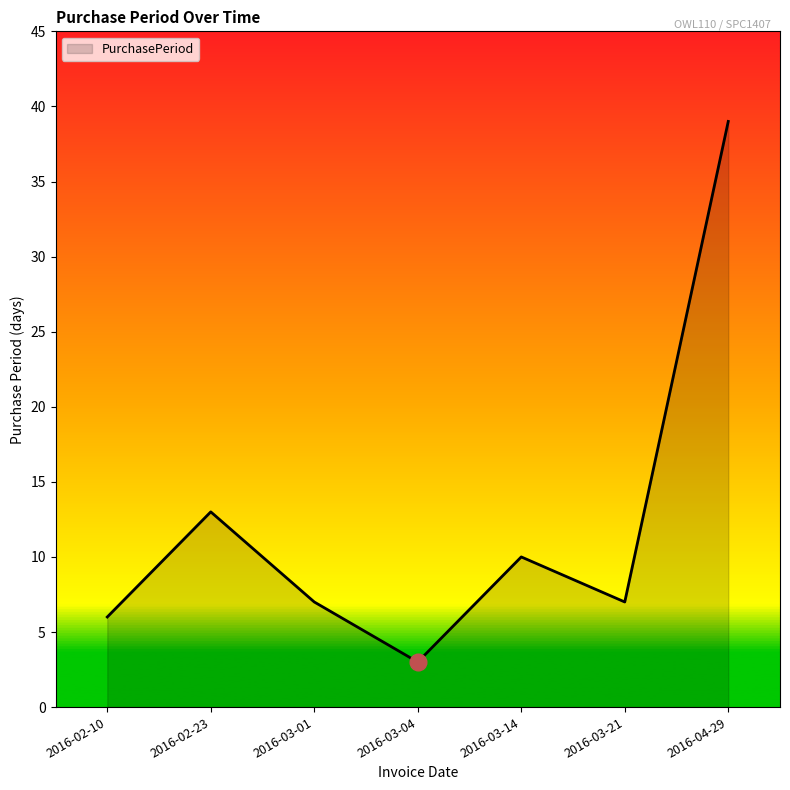

Where is the first local minimum?

2016-03-04